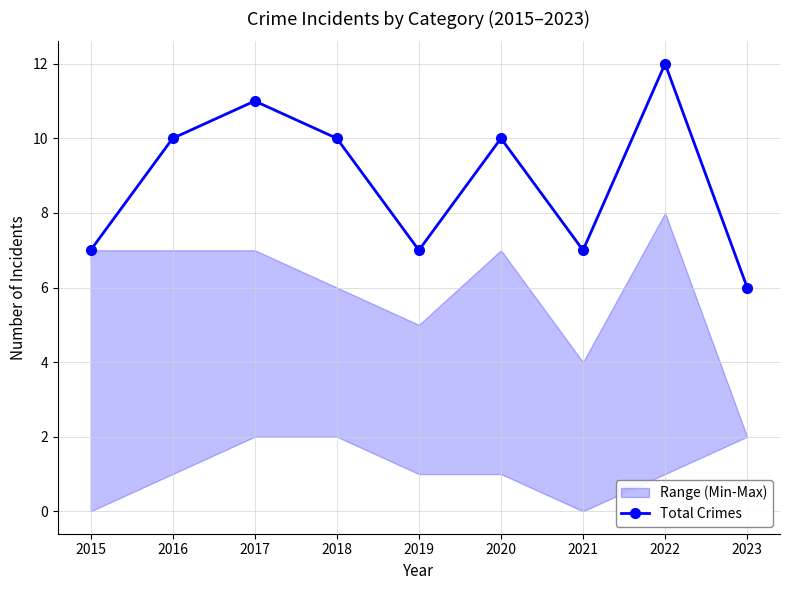

At which category does the data reach its first local peak?

2017